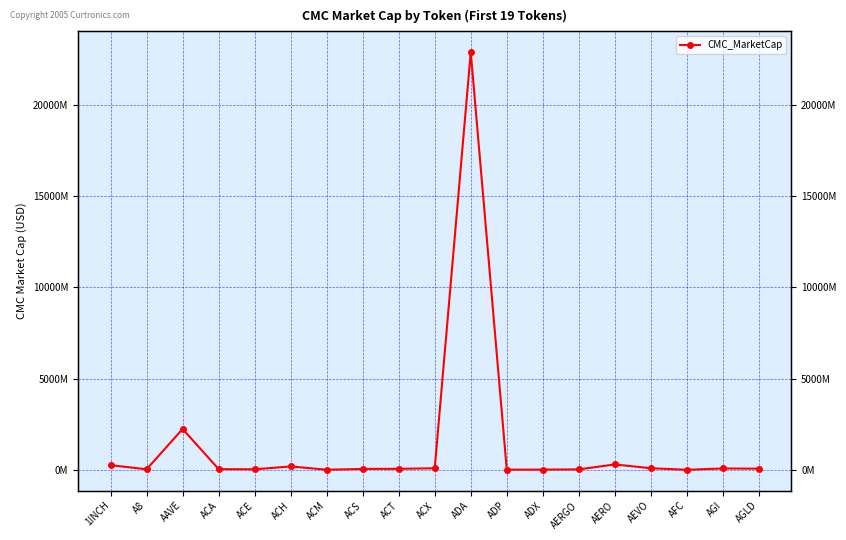

List the labels in order of value, largest first.

ADA, AAVE, AERO, 1INCH, ACH, AEVO, ACX, AGI, AGLD, ACT, ACS, ACA, A8, ACE, AERGO, ADX, ADP, ACM, AFC